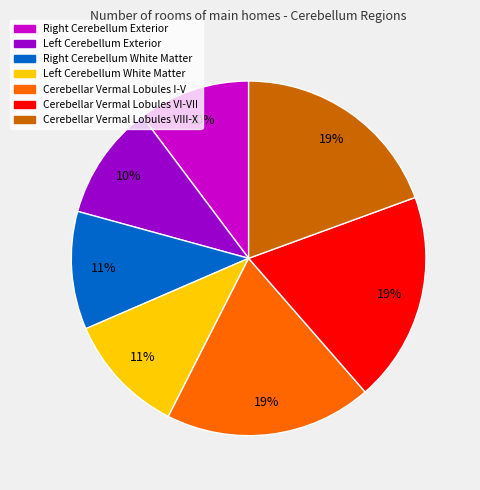

To the nearest percent, what portion does Cerebellar Vermal Lobules I-V represent?

19%